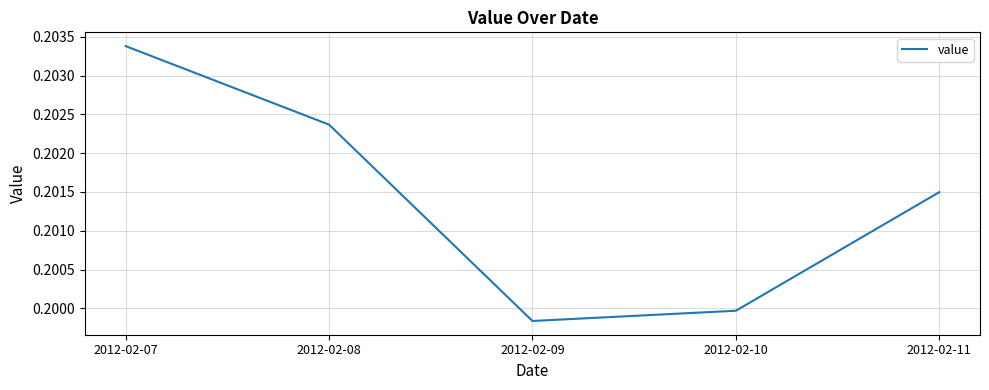

At which category does the chart reach its minimum across all series?

2012-02-09